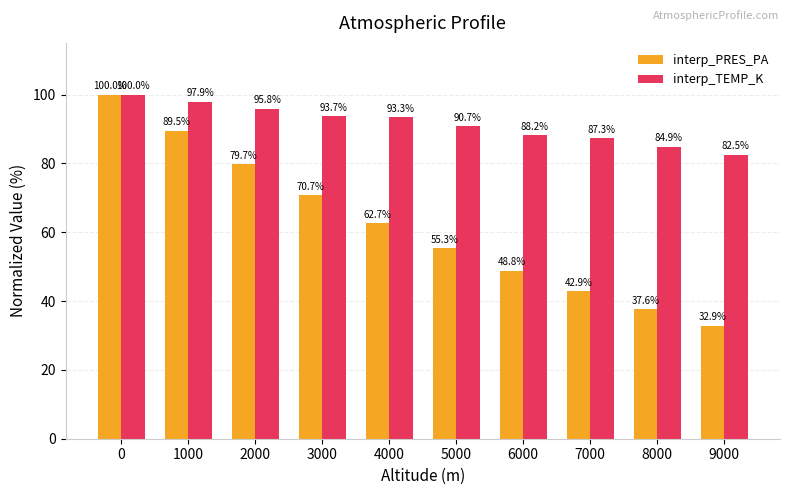

What is the sum of all interp_PRES_PA values?

620.2